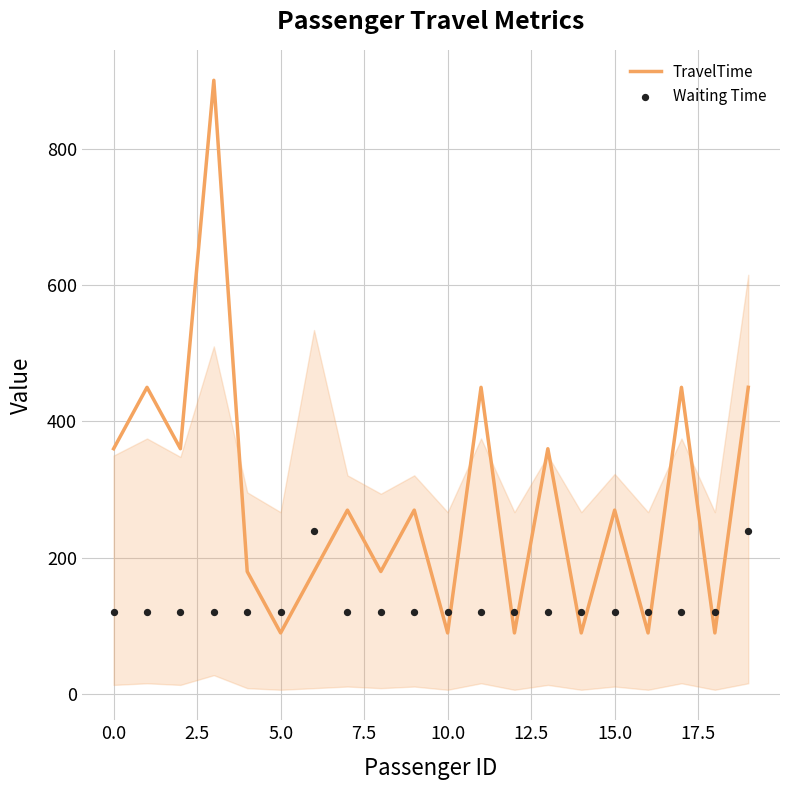

What is the highest value of the TravelTime series?

900